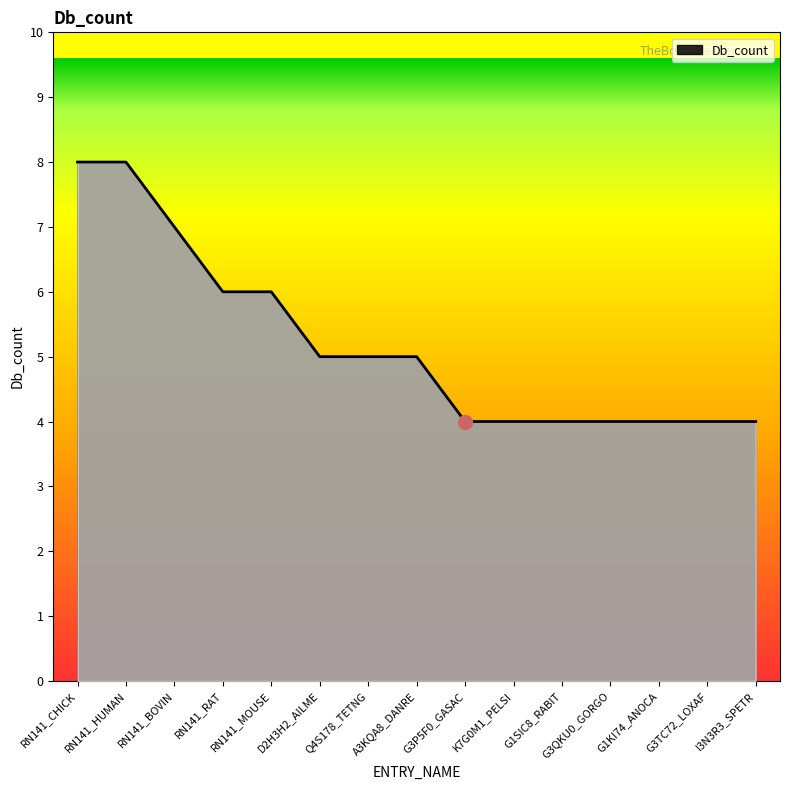

What position from the left is G3TC72_LOXAF?

14